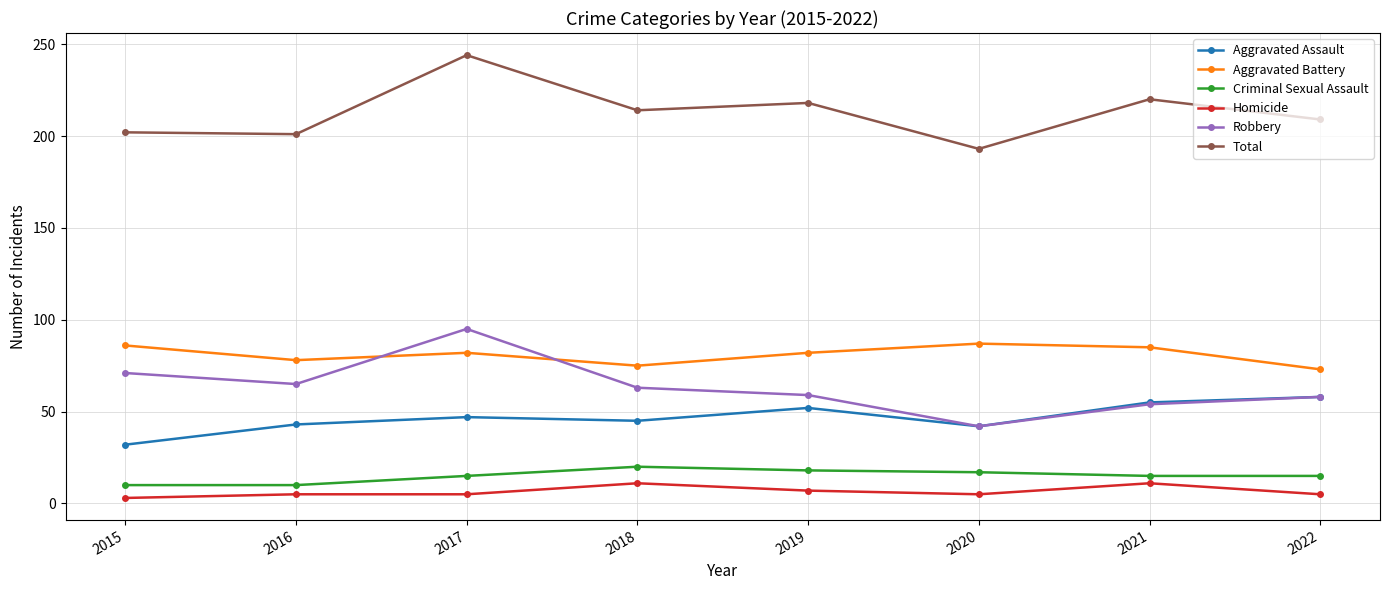

How many data points does each series have?

8